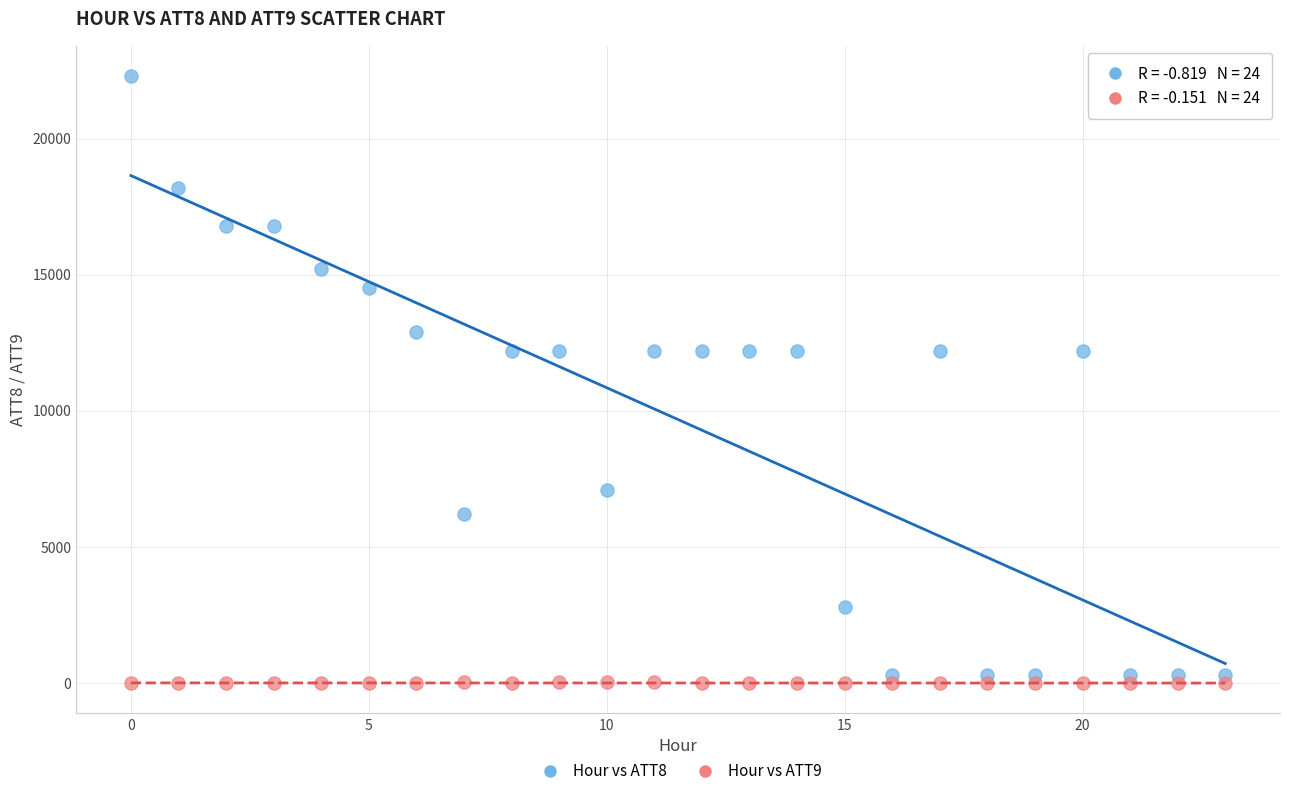

Across all data points, what is the range of Y values (max minus min)?

22310.0